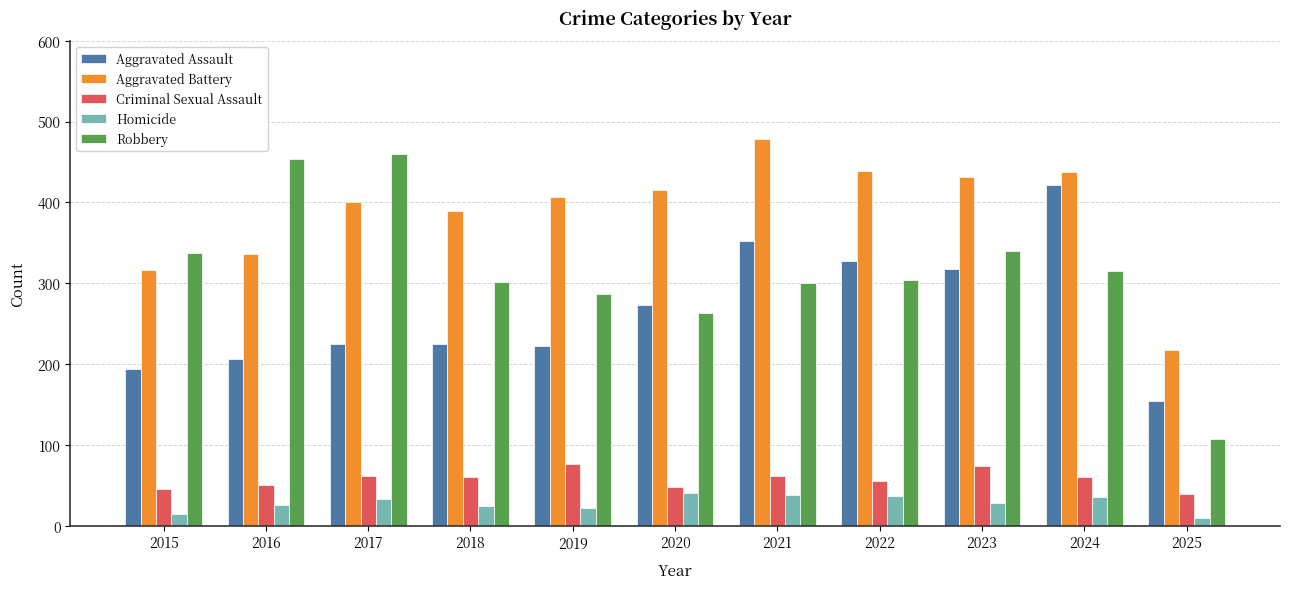

What is the minimum value shown in the chart?

10